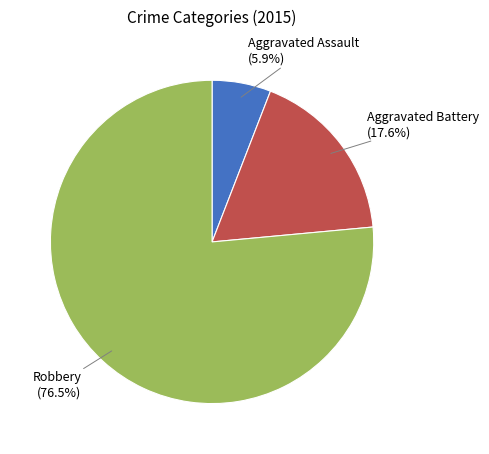

To the nearest percent, what is the combined percentage of Aggravated Battery and Aggravated Assault?

24%